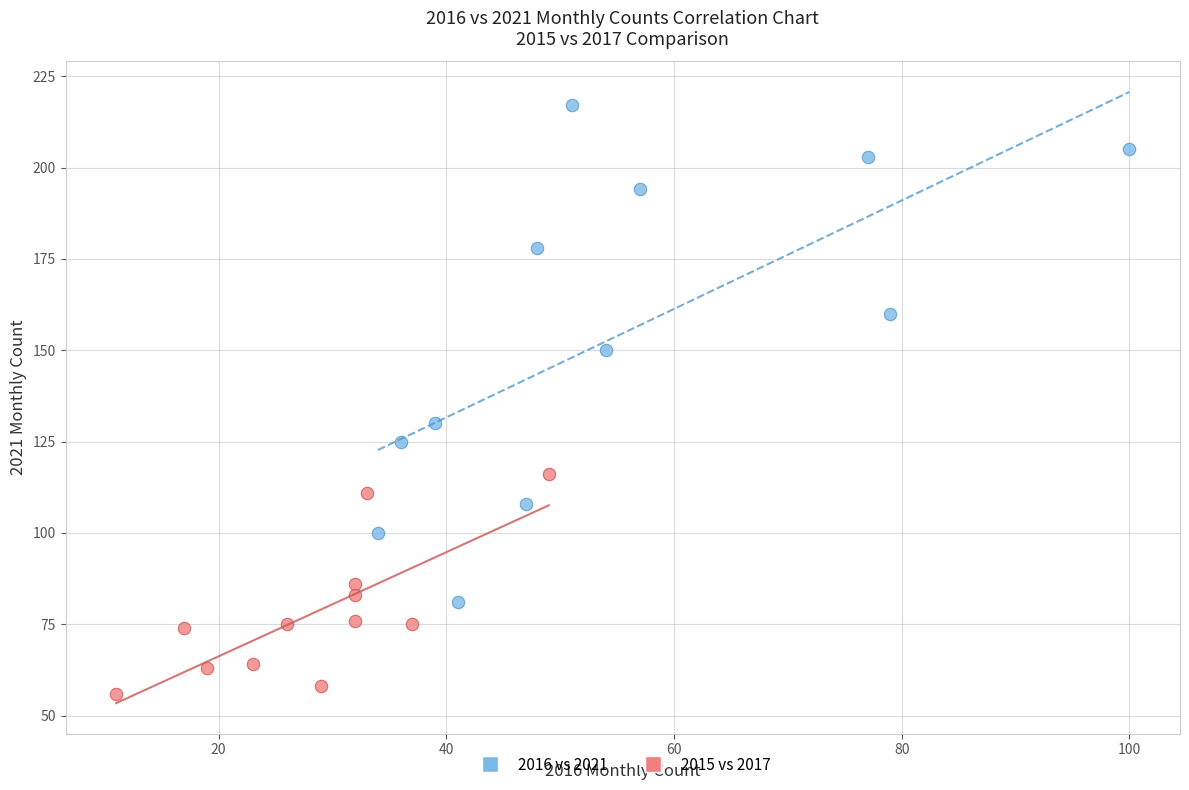

Which series has the largest Y range (max minus min)?

2016 vs 2021